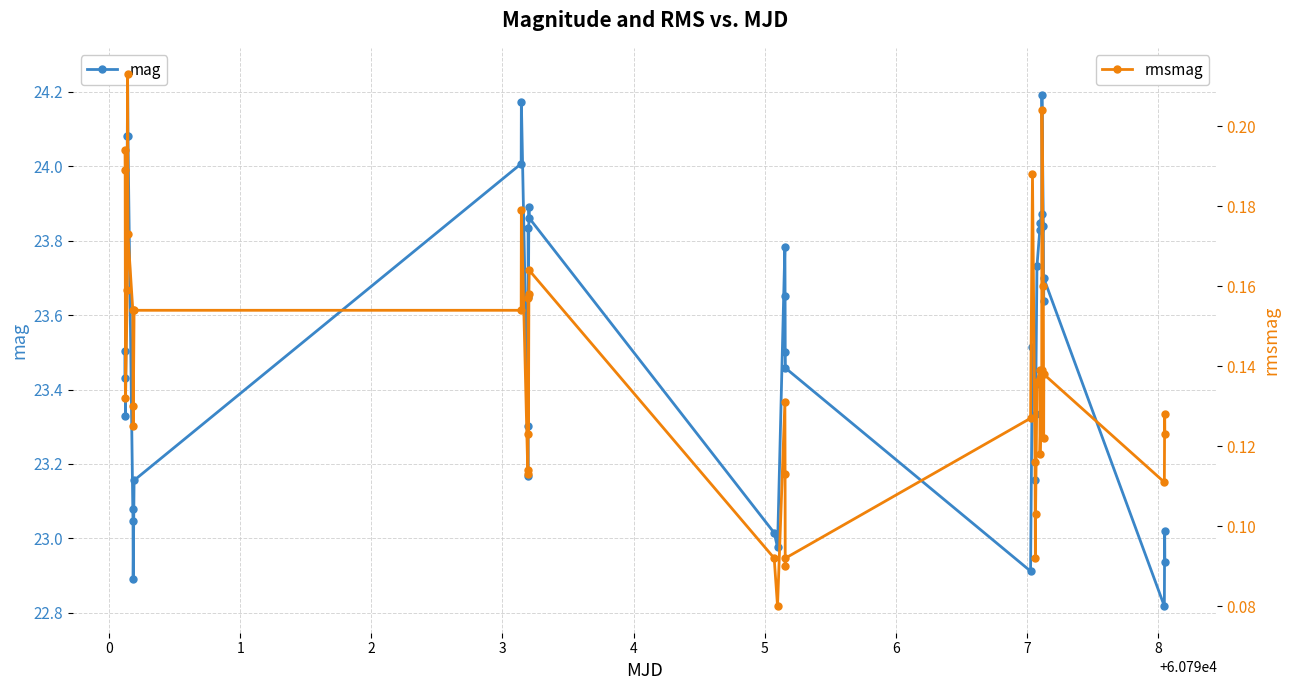

How many interior local valleys does the rmsmag series have?

10